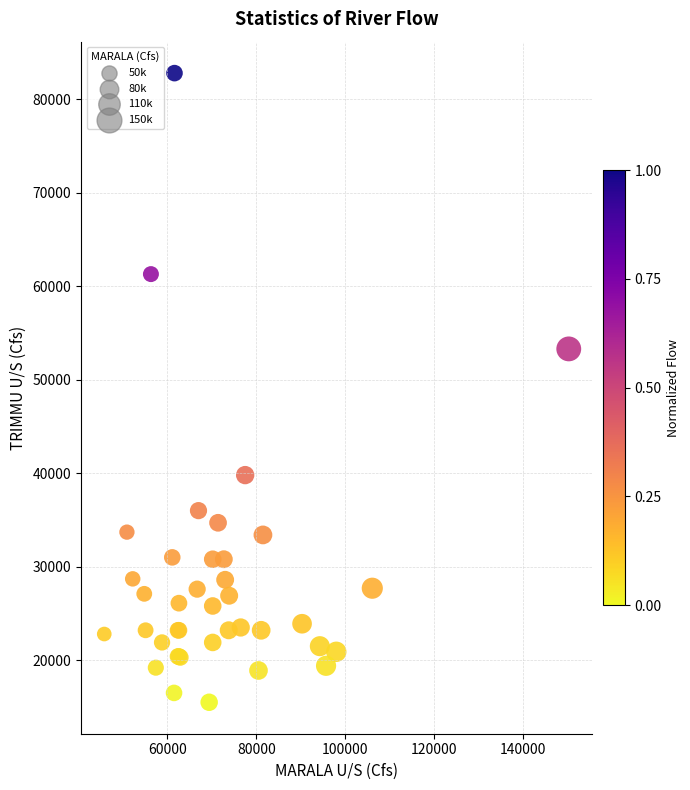

What Y value in the scatter plot is closest to 49150?

53300